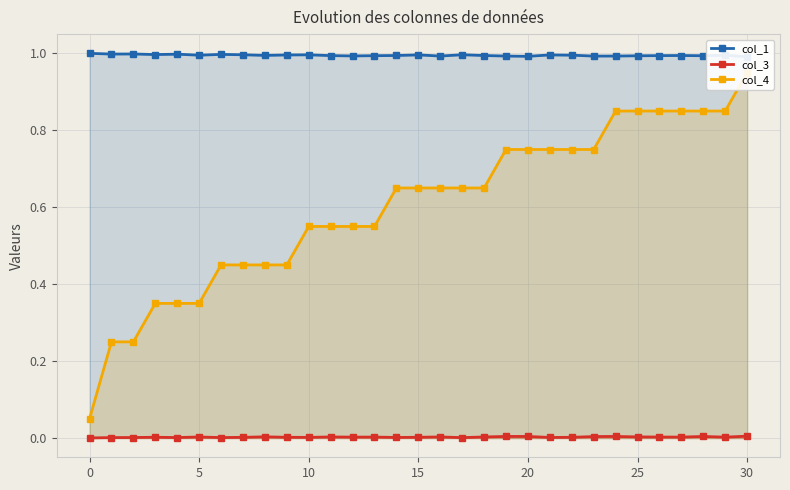

The col_4 series shows 0.3 at 20. True or false?

False